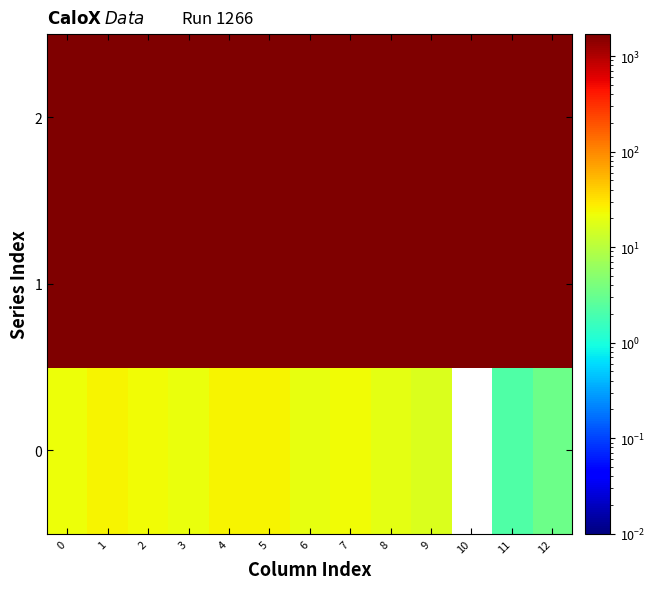

Reading left to right, what are all the values shown in this chart?

row_0: 0=22.3	1=24.7	2=22.8	3=21.3	4=24.6	5=25.1	6=20.2	7=23.1	8=18.9	9=16.7	10=0.0	11=2.2	12=3.3
row_1: 0=1686.5	1=1686.9	2=1686.4	3=1686.4	4=1687.1	5=1687.0	6=1688.3	7=1688.4	8=1687.9	9=1688.4	10=1684.1	11=1683.8	12=1684.3
row_2: 0=1695.4	1=1695.4	2=1695.4	3=1695.4	4=1695.4	5=1695.4	6=1695.3	7=1695.3	8=1695.3	9=1695.2	10=1695.4	11=1695.4	12=1695.4